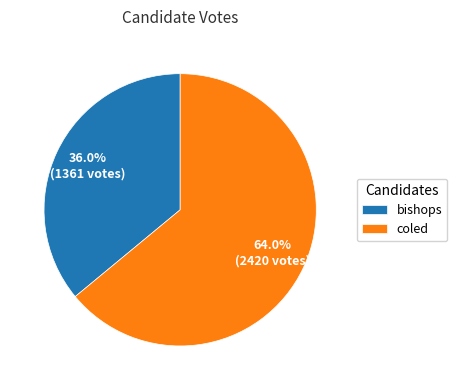

What is the ratio of the value at bishops to the value at coled?

0.6